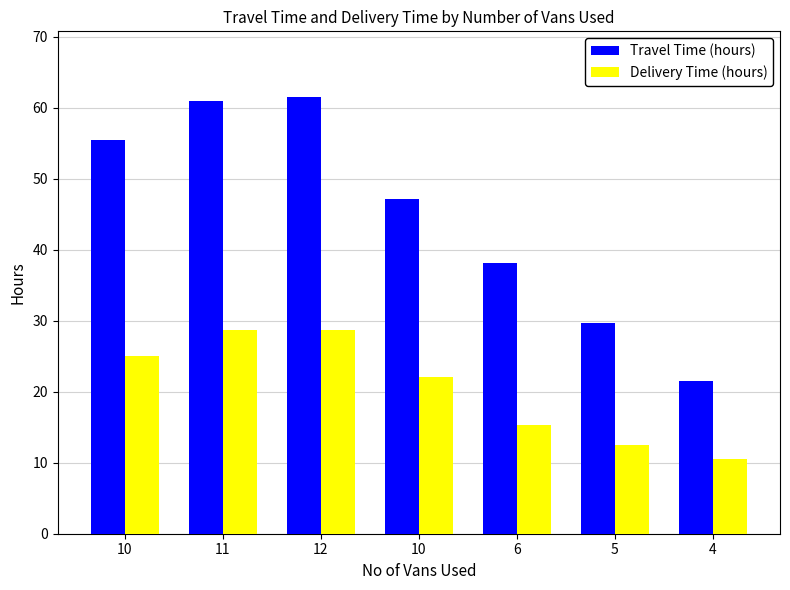

What is the value of the Travel Time (hours) bar at the 7th from the left?

21.5